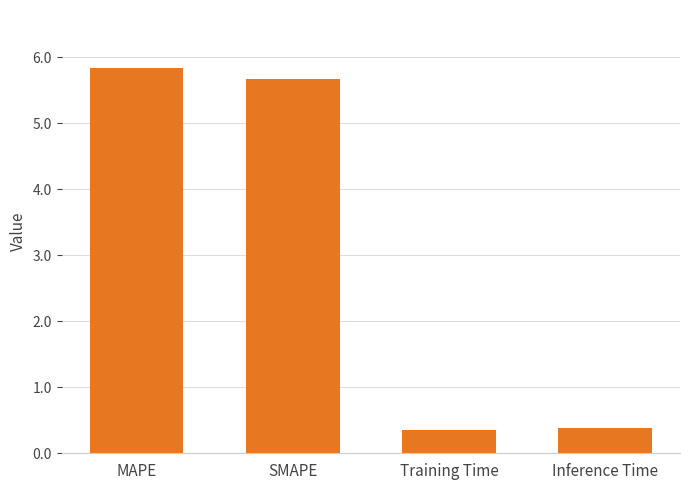

What is the difference between the values at MAPE and SMAPE?

0.2